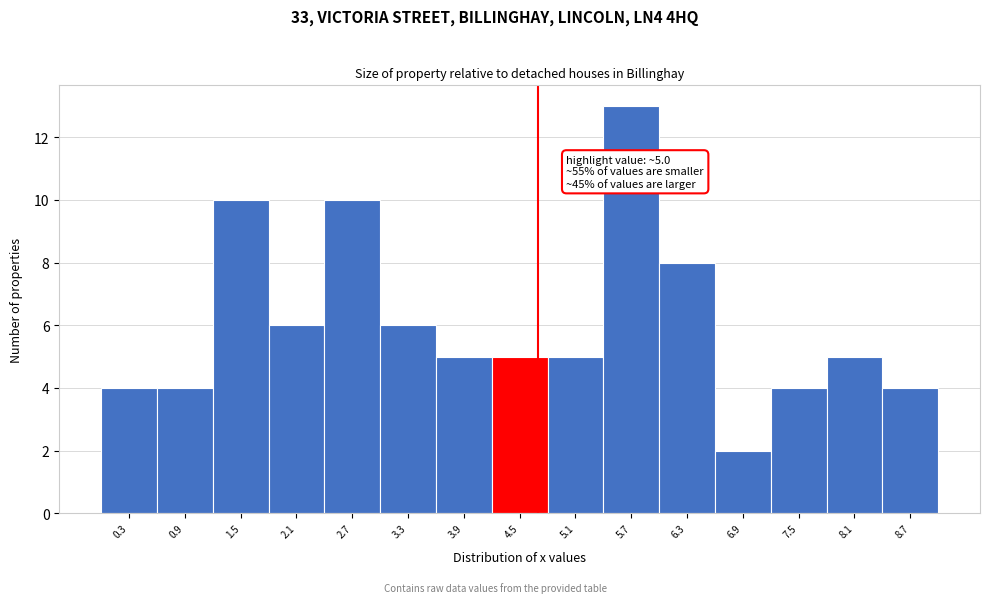

Reading left to right, transcribe all the data shown in this chart.

4	4	10	6	10	6	5	5	5	13	8	2	4	5	4